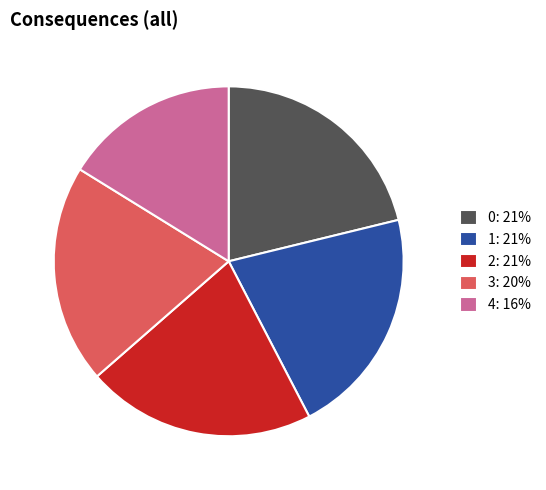

Does 4 represent more than half of the total?

No